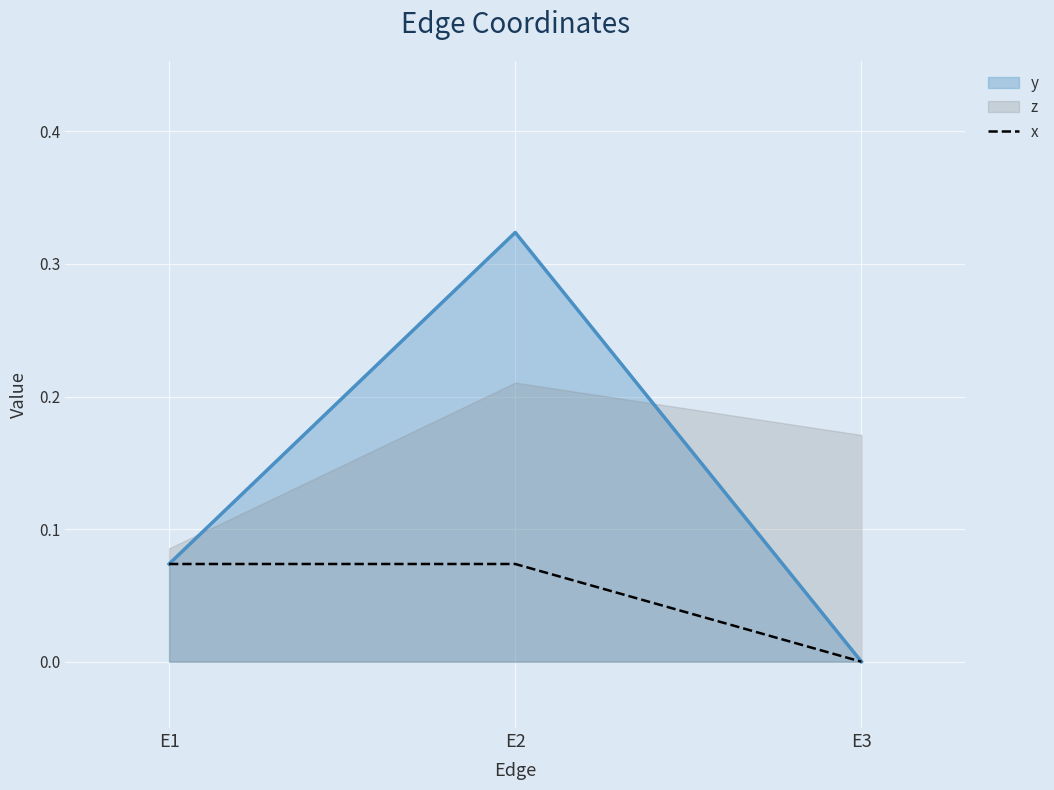

Does the chart display data point markers on the line(s)?

No